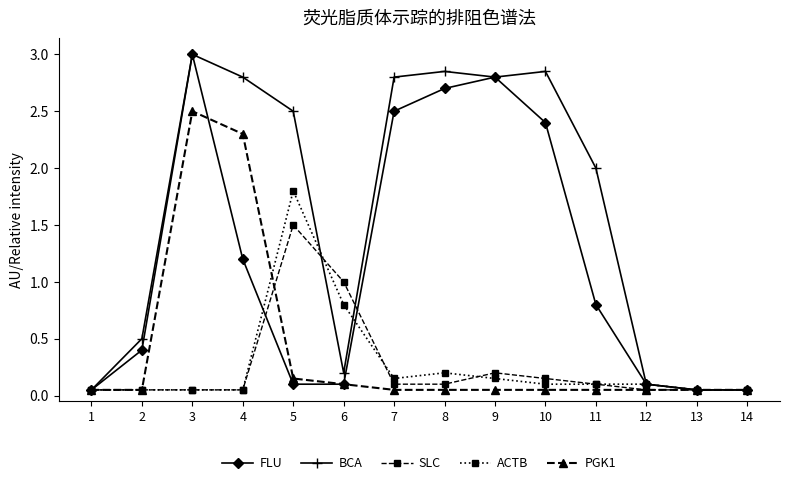

At which label does SLC reach its peak?

5